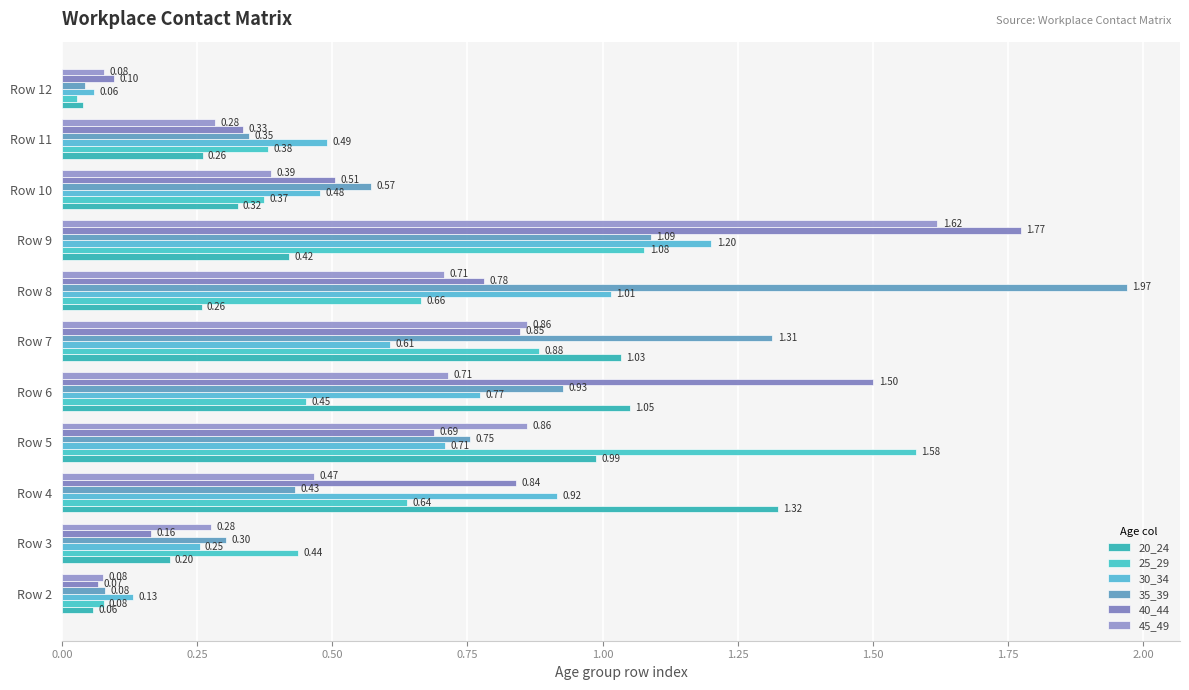

How many series are shown in this chart?

6